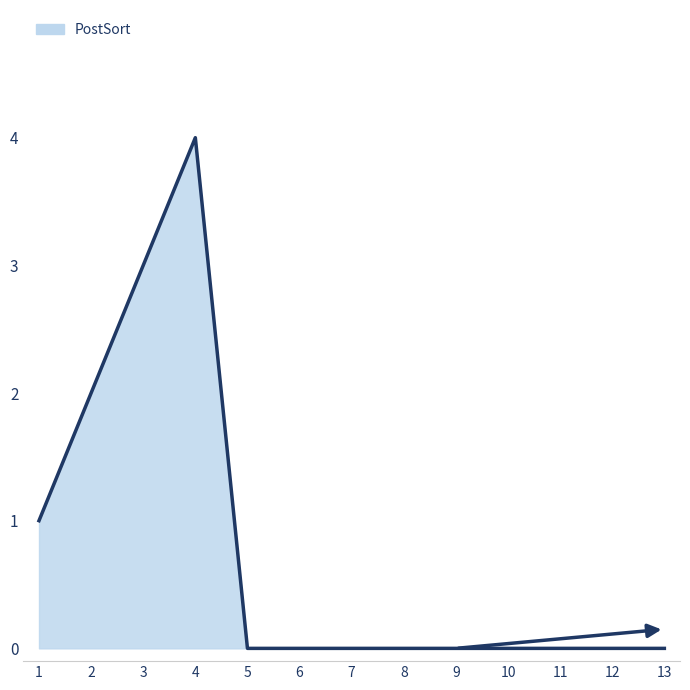

Reading left to right, transcribe all the data shown in this chart.

1=1	2=2	3=3	4=4	5=0	6=0	7=0	8=0	9=0	10=0	11=0	12=0	13=0